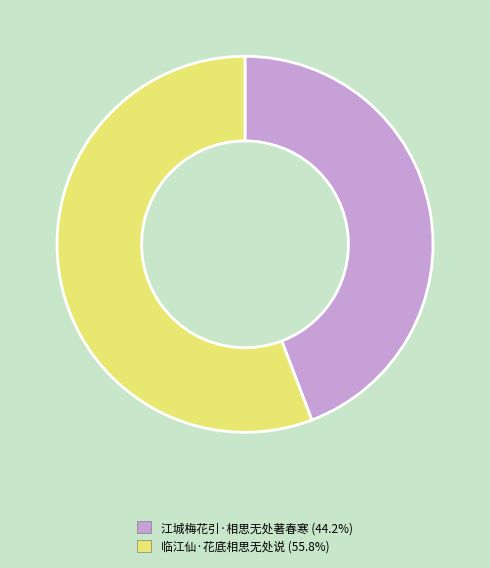

Which has a higher value, 江城梅花引·相思无处著春寒 or 临江仙·花底相思无处说?

临江仙·花底相思无处说